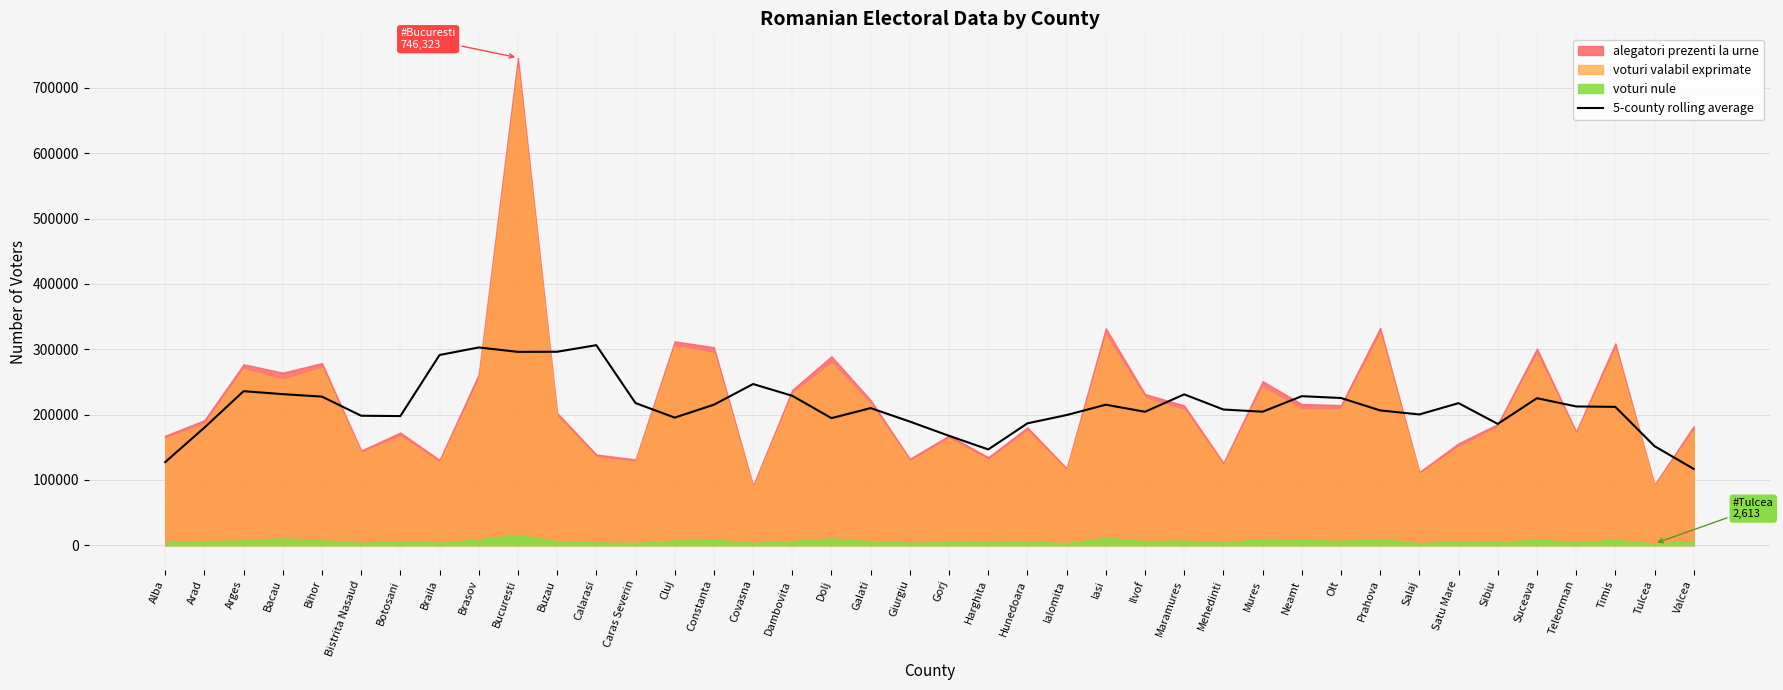

What is the maximum value for 5-county rolling average?

306253.2